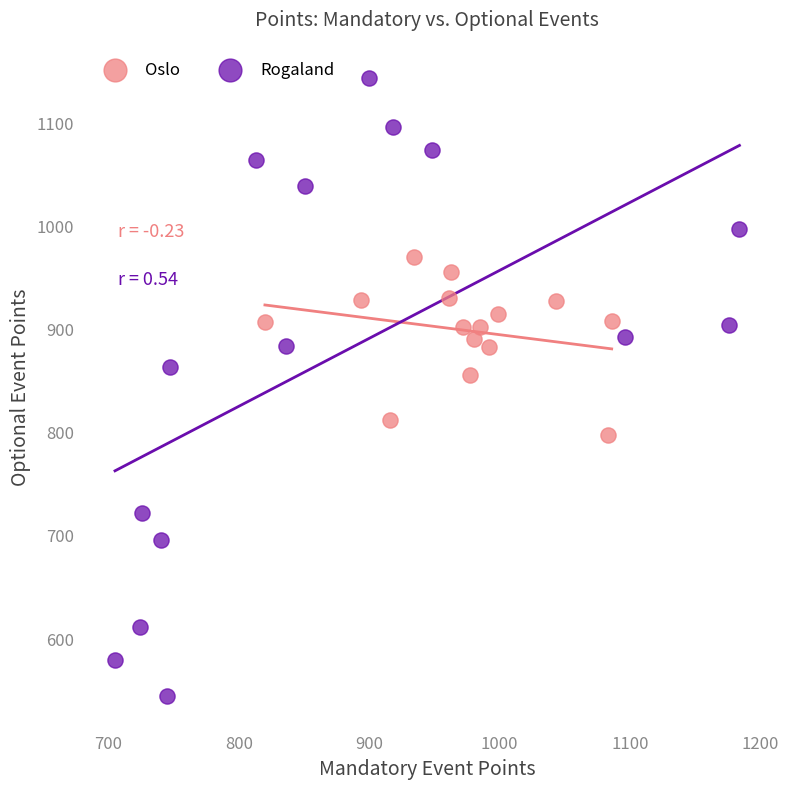

Which series reaches the maximum Y coordinate?

Rogaland